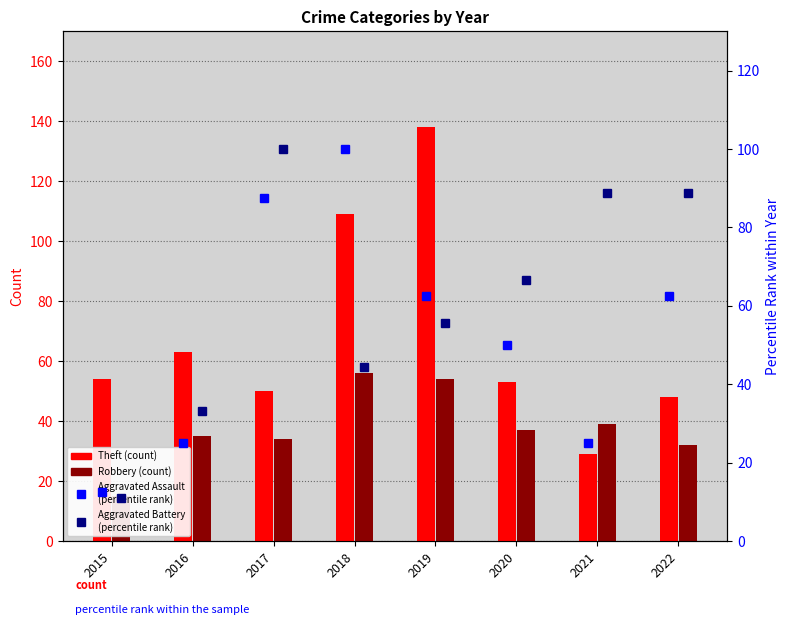

What is the value of the Aggravated Battery (percentile) bar at the 7th from the left?

88.9